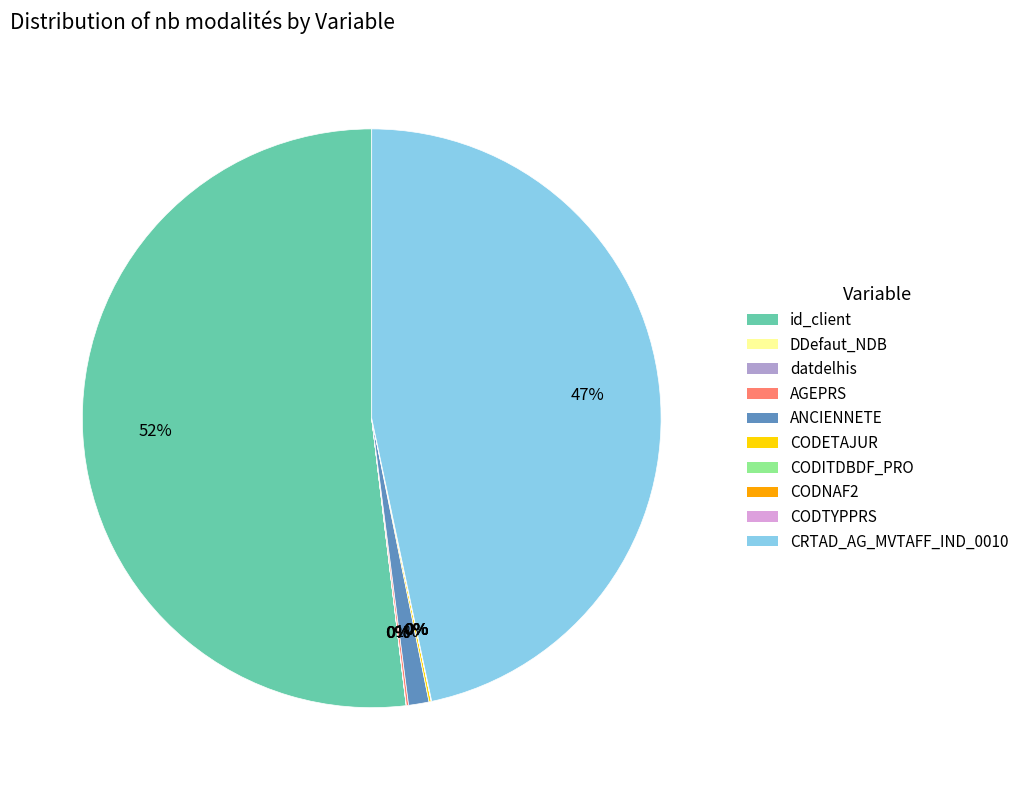

The id_client slice represents 62% of the pie. True or false?

False